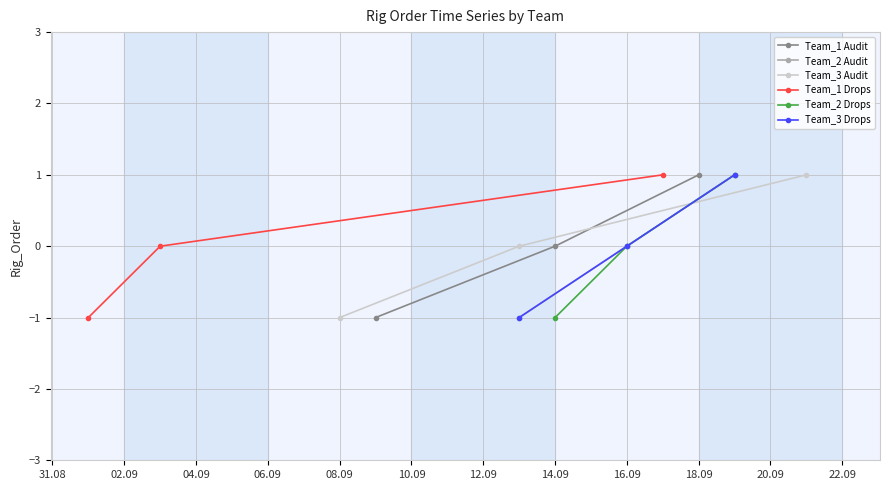

Where is Team_2 Drops nearest to the value 0?

16.09